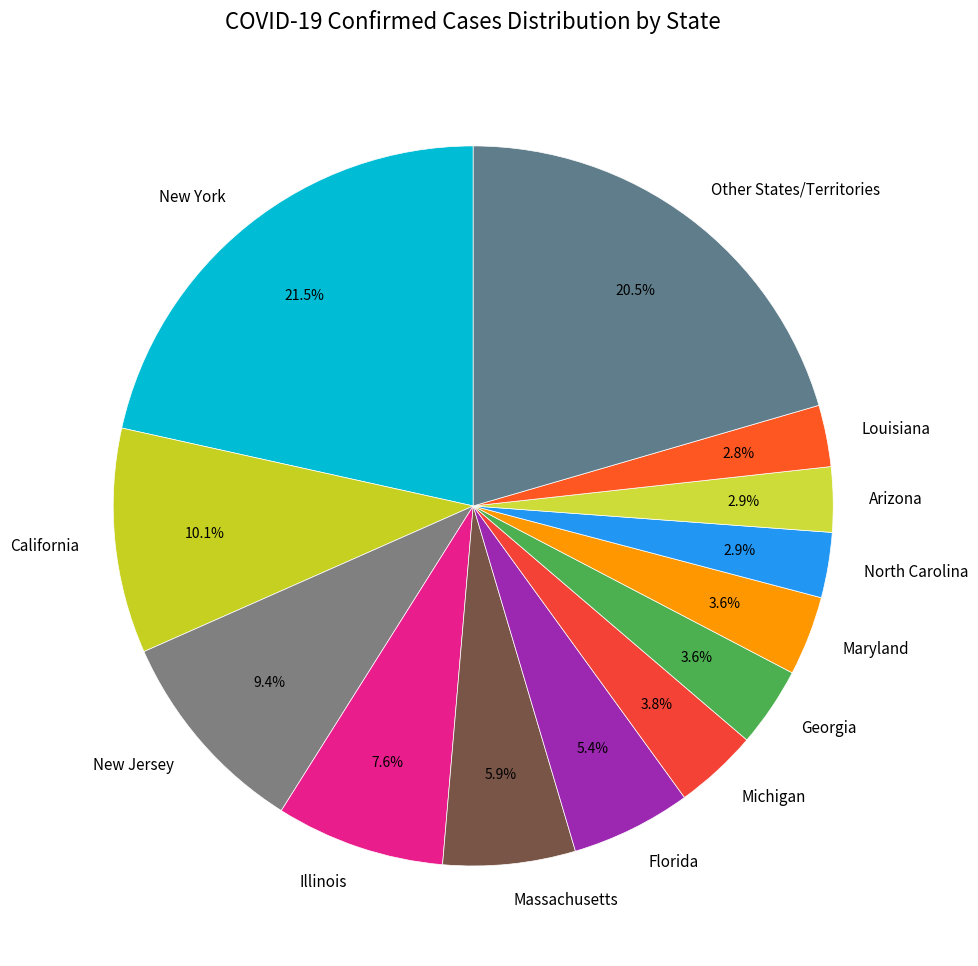

Which category has the biggest portion of the pie?

New York